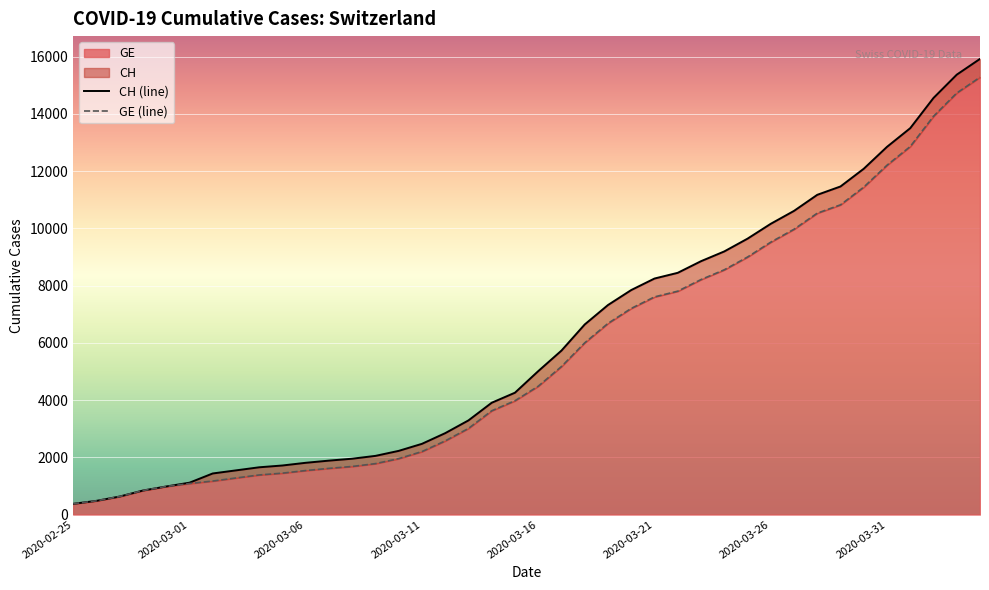

Which category has the lowest value in the GE series?

2020-02-25